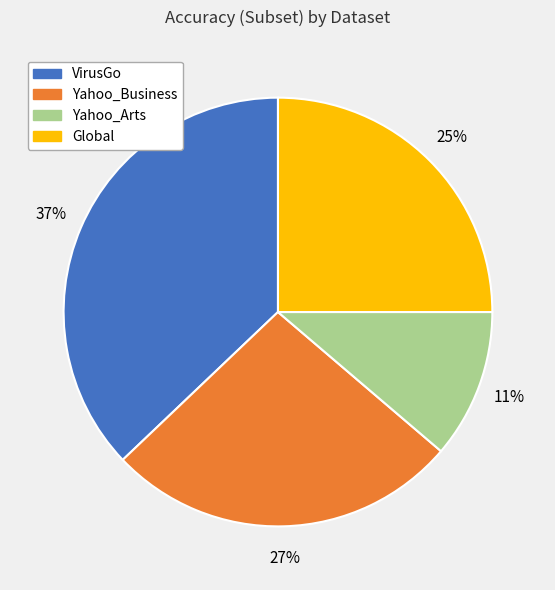

Which category has the biggest portion of the pie?

VirusGo